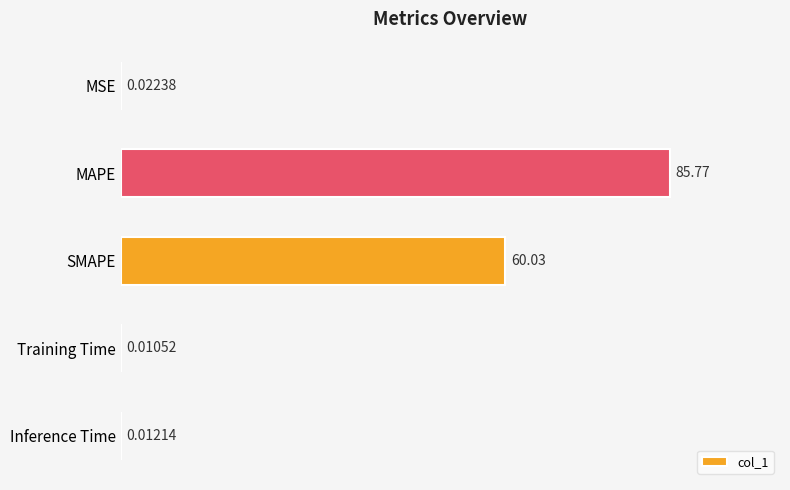

Are the bars horizontal?

Yes